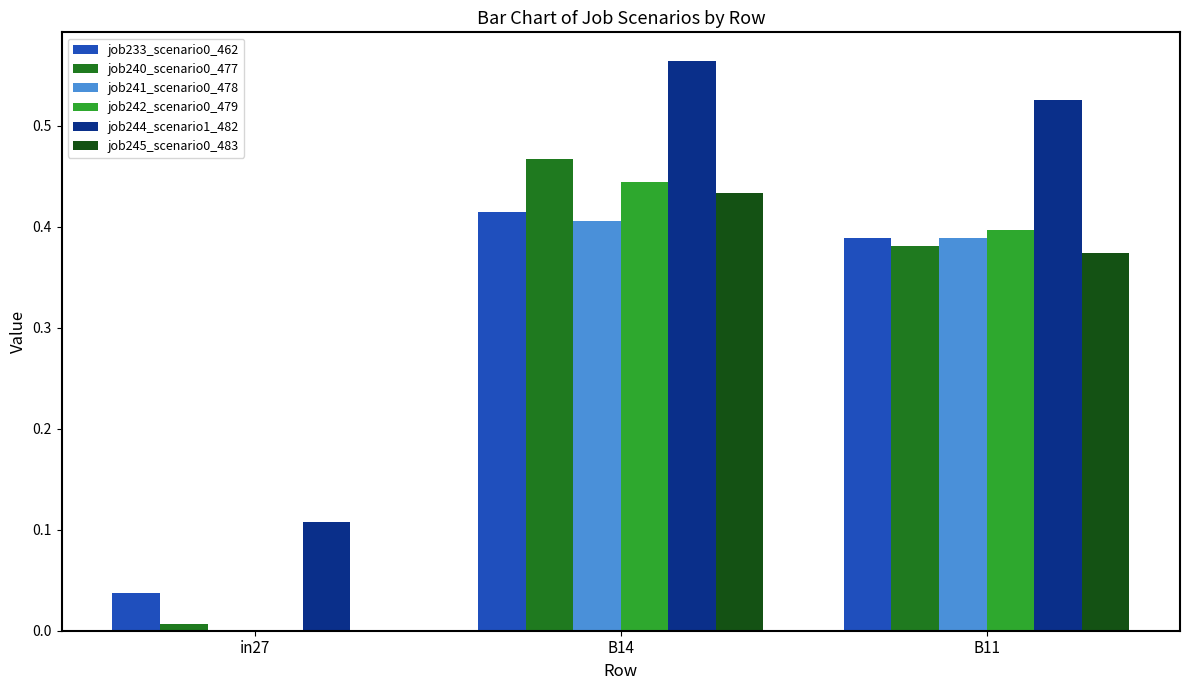

Which series has the largest total across all categories?

job244_scenario1_482